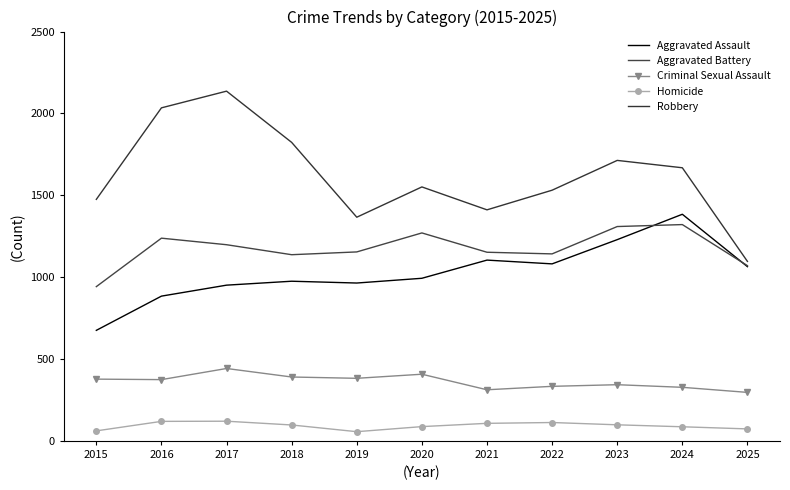

Where do Aggravated Battery and Aggravated Assault first cross each other?

2023 and 2024